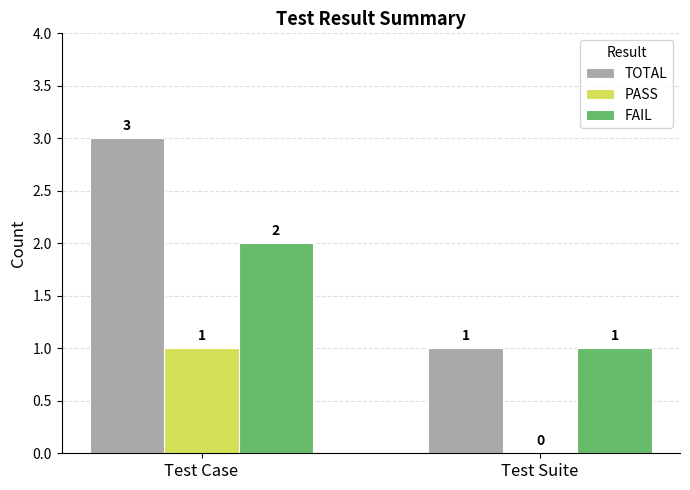

How many FAIL values are between 1 and 2?

2